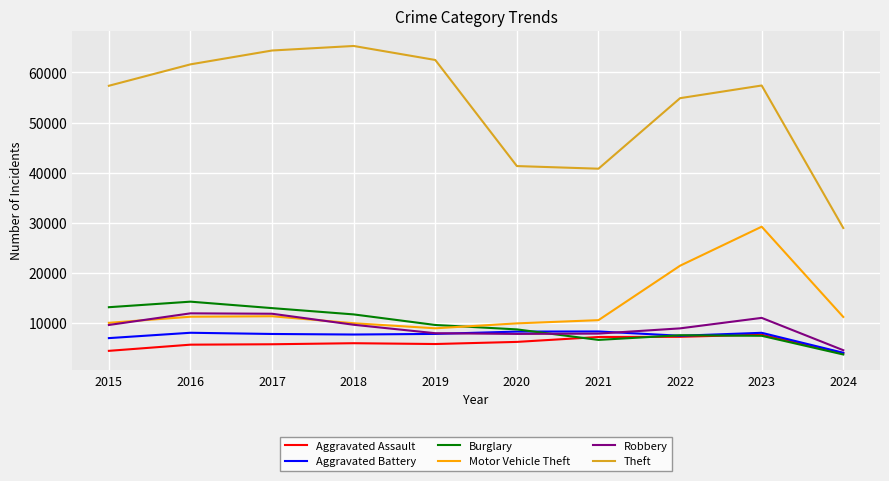

The Robbery series shows 14421 at 2015. True or false?

False